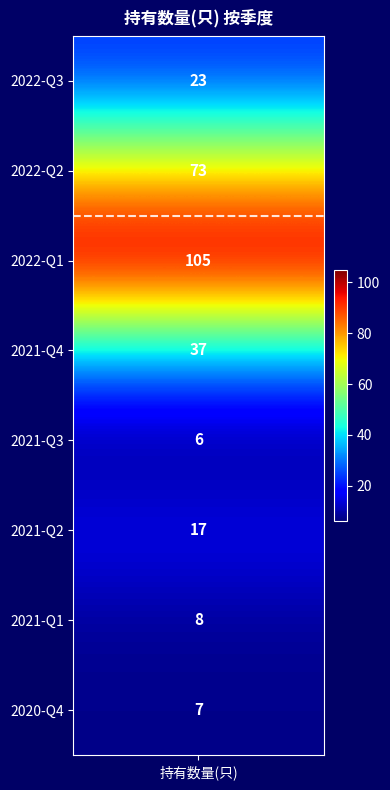

How many values are below 23?

4